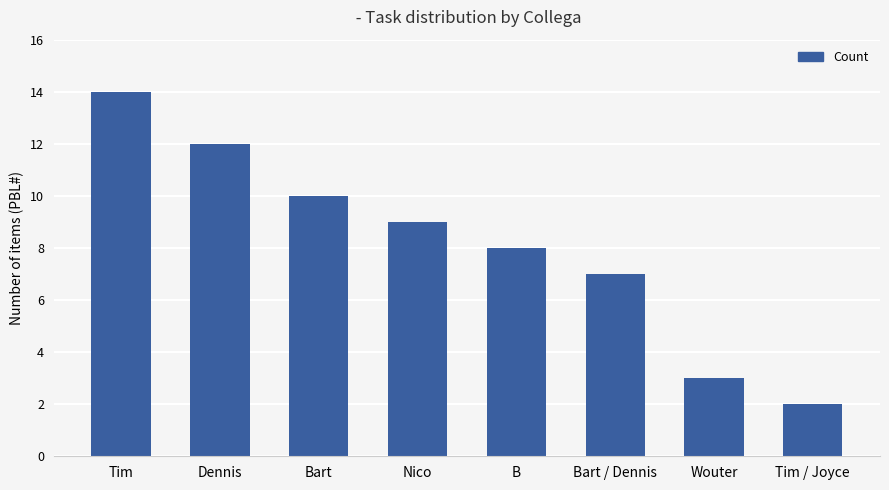

What is the minimum value shown in the chart?

2